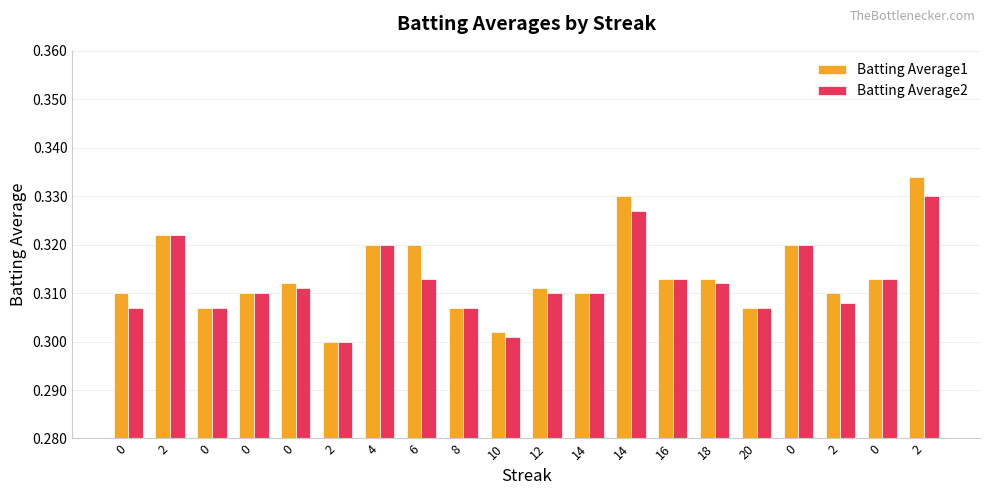

How many data points does each series have?

20